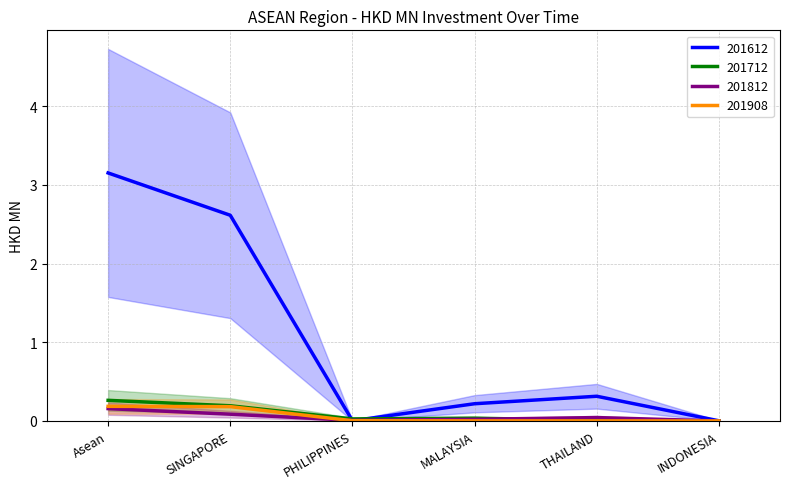

What is the average value of the 201908 series?

0.1